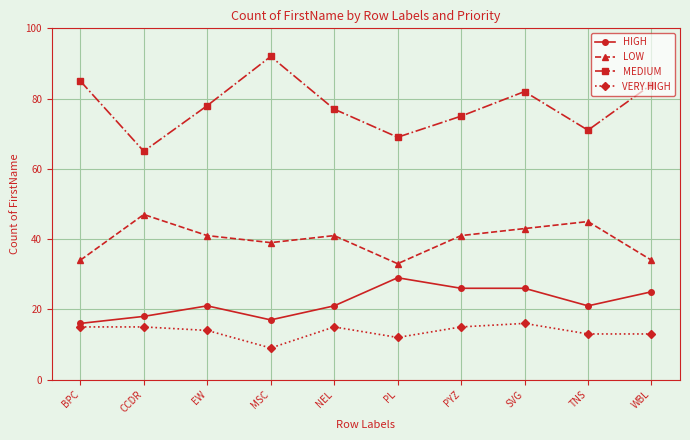

What is the difference between the second highest and second lowest values in the HIGH series?

9